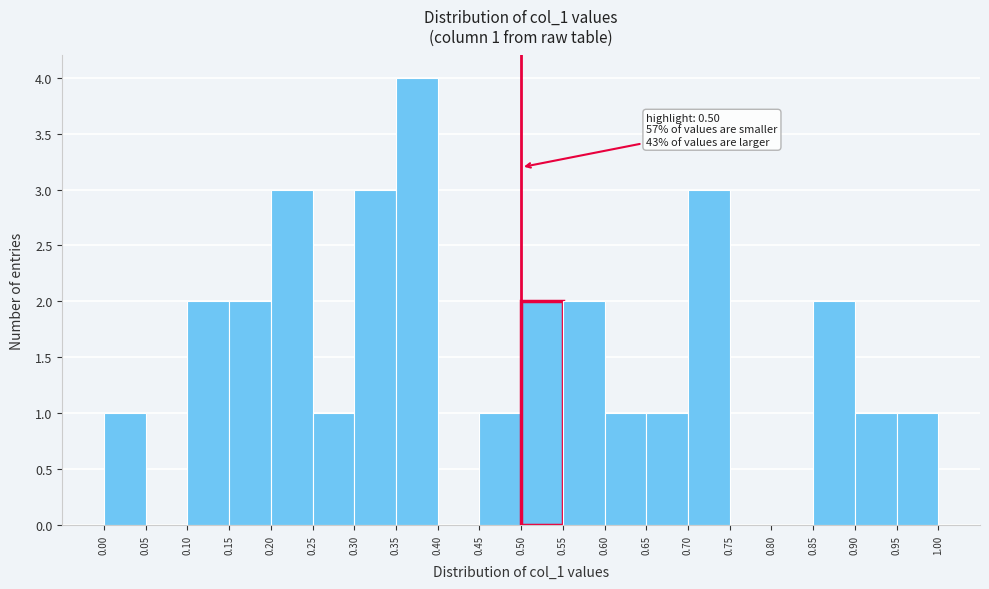

Which range on the x-axis has the tallest bar?

0.35 to 0.40